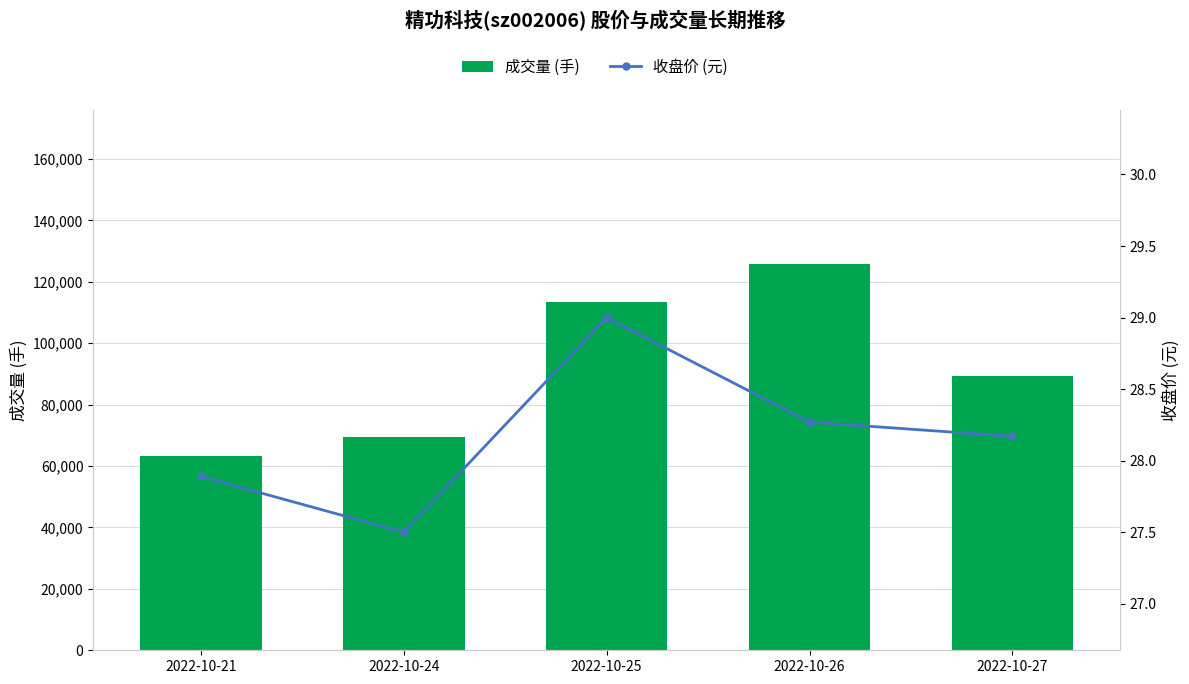

What is the minimum value shown in the chart?

27.5